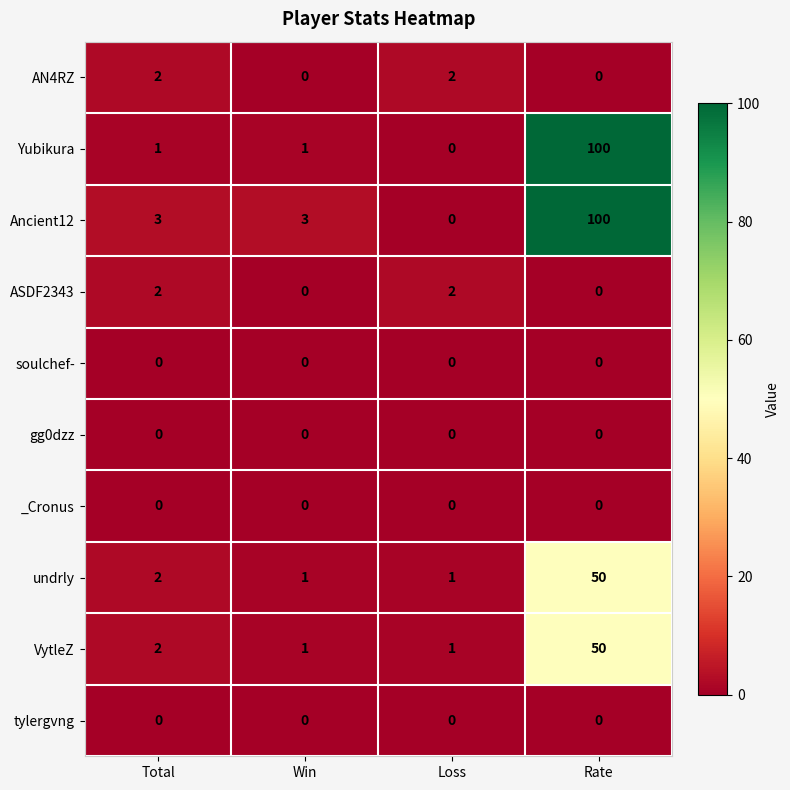

Which category has the highest value across all series?

Rate